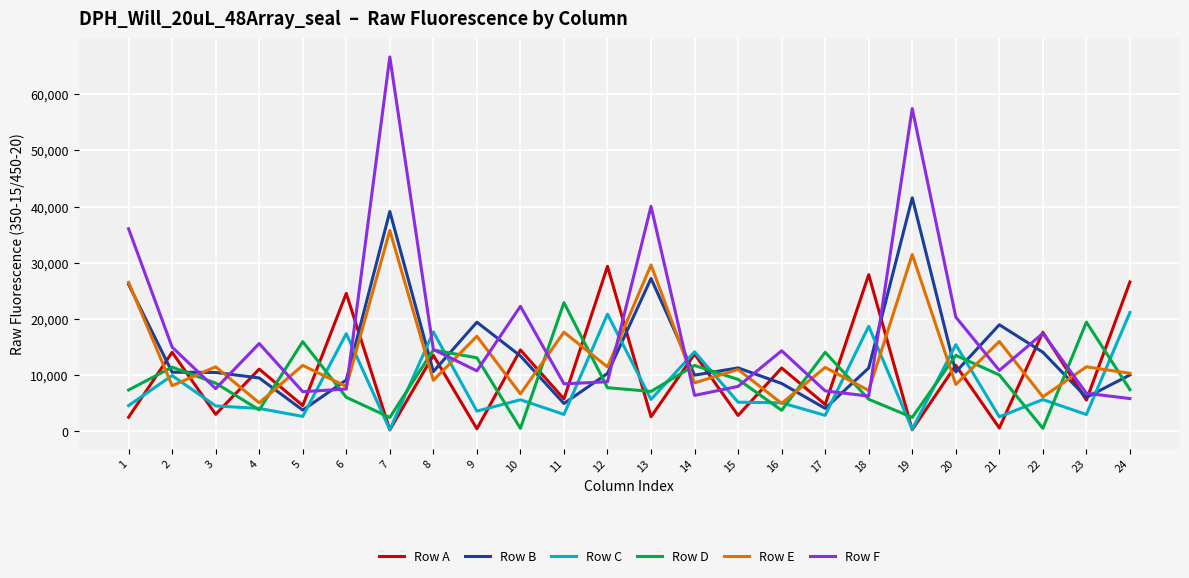

At which category is the sum across all series the highest?

7